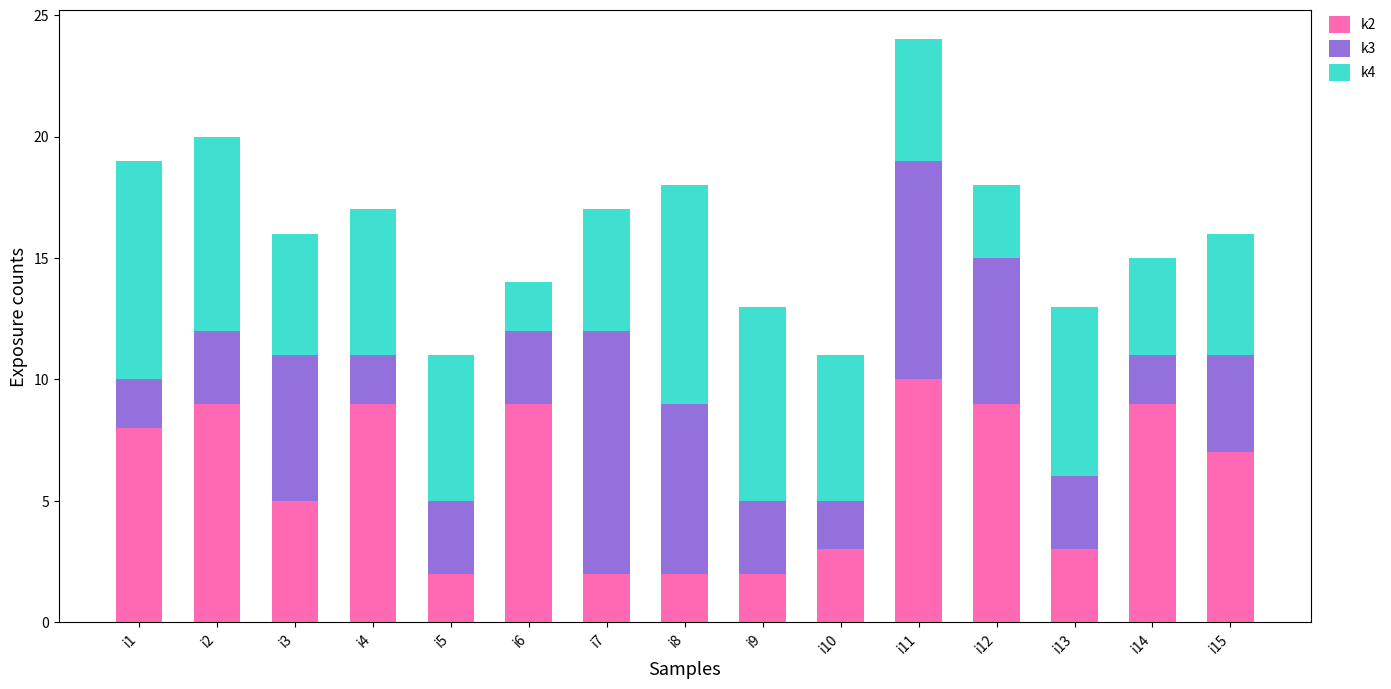

At which category is the sum across all series the highest?

i11